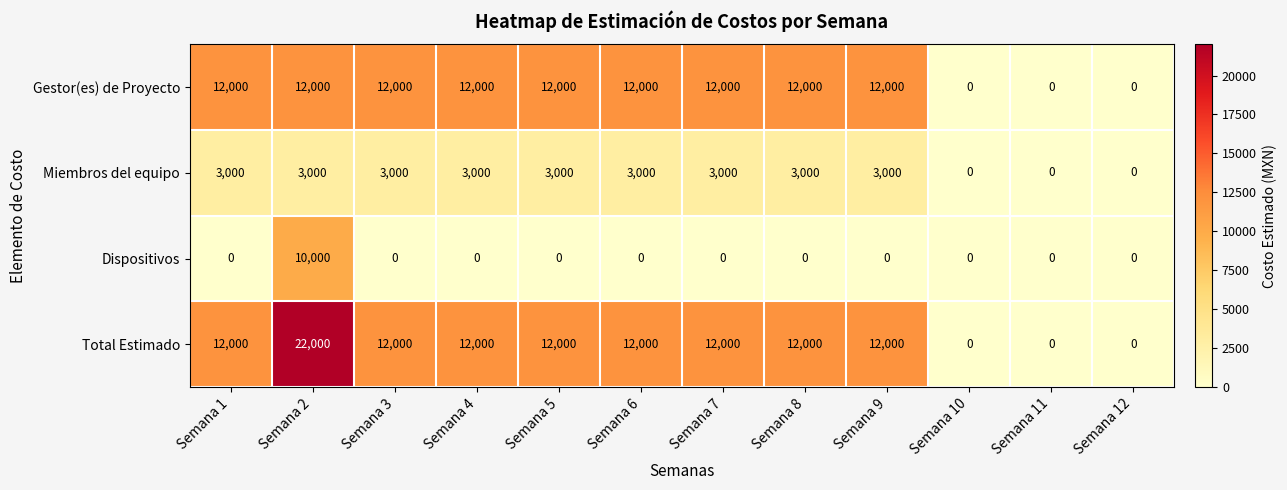

Which series has the largest range (max minus min)?

Total Estimado